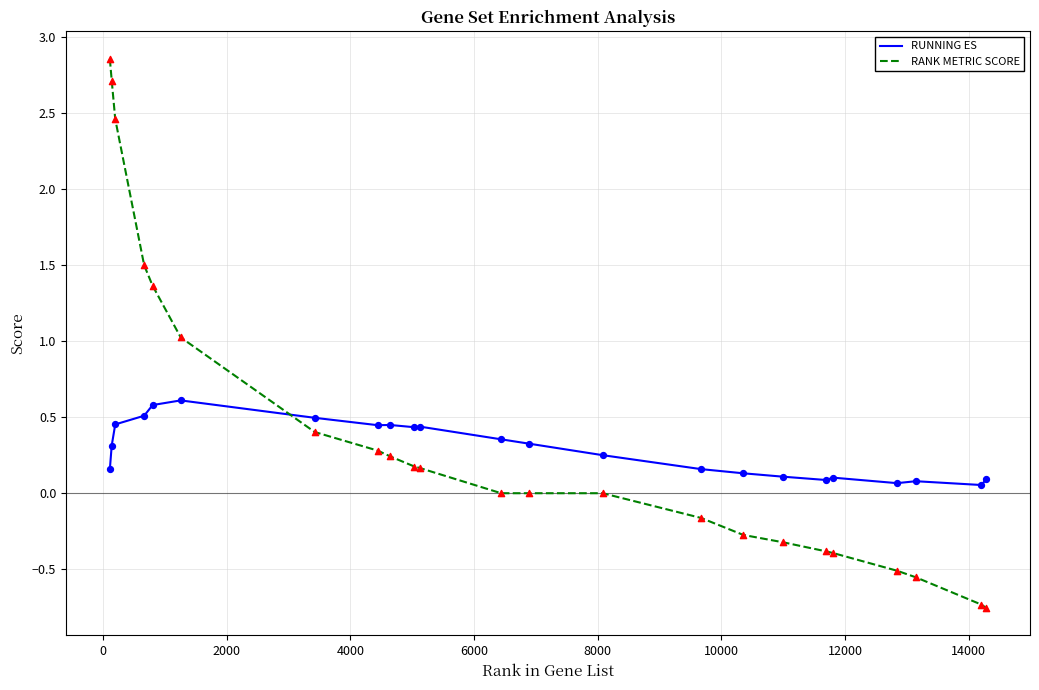

Rank the series by their maximum value, from highest to lowest.

RANK METRIC SCORE, RUNNING ES